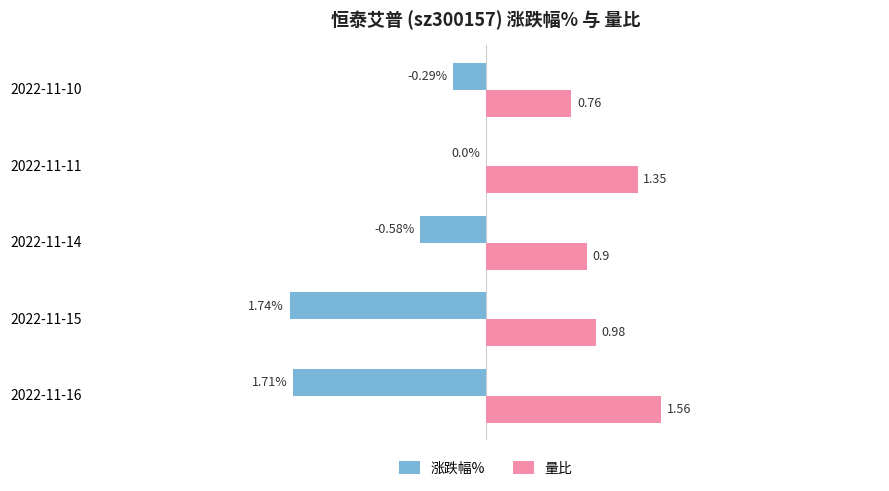

At which label is 量比 closest to 1?

2022-11-15